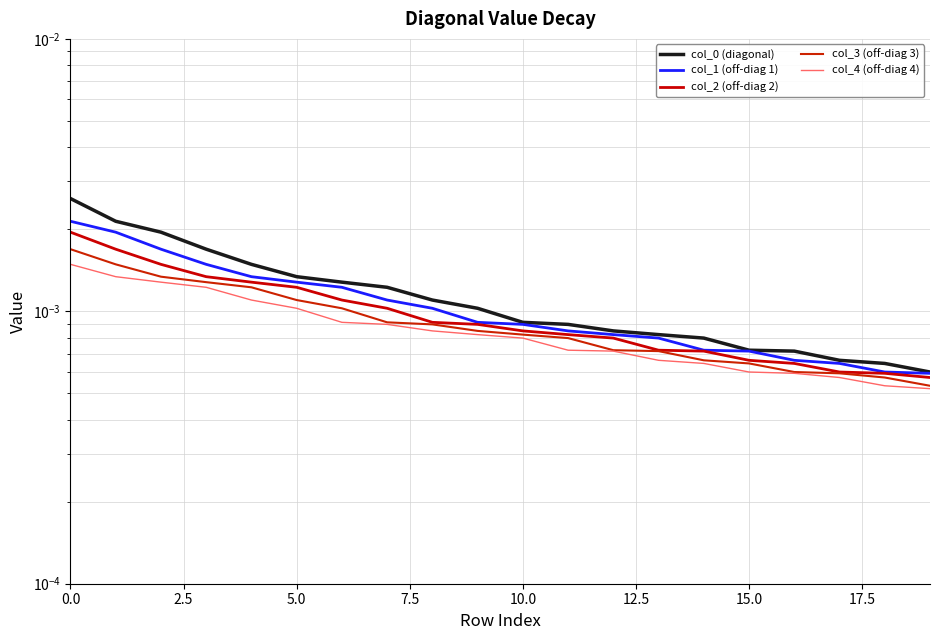

What are all the series names shown in the legend?

col_0 (diagonal), col_1 (off-diag 1), col_2 (off-diag 2), col_3 (off-diag 3), col_4 (off-diag 4)